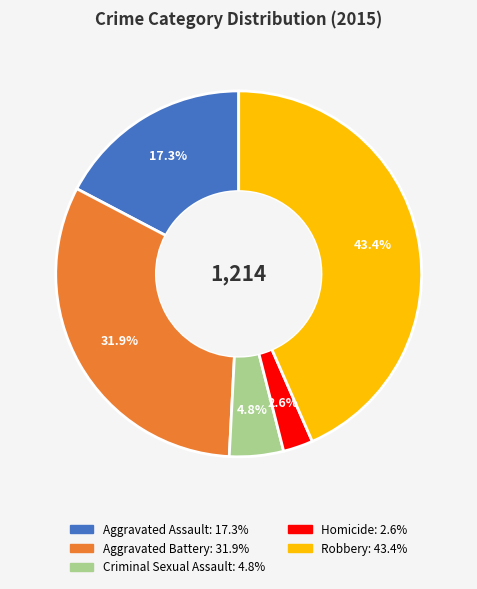

Is there any slice that represents more than half of the pie?

No